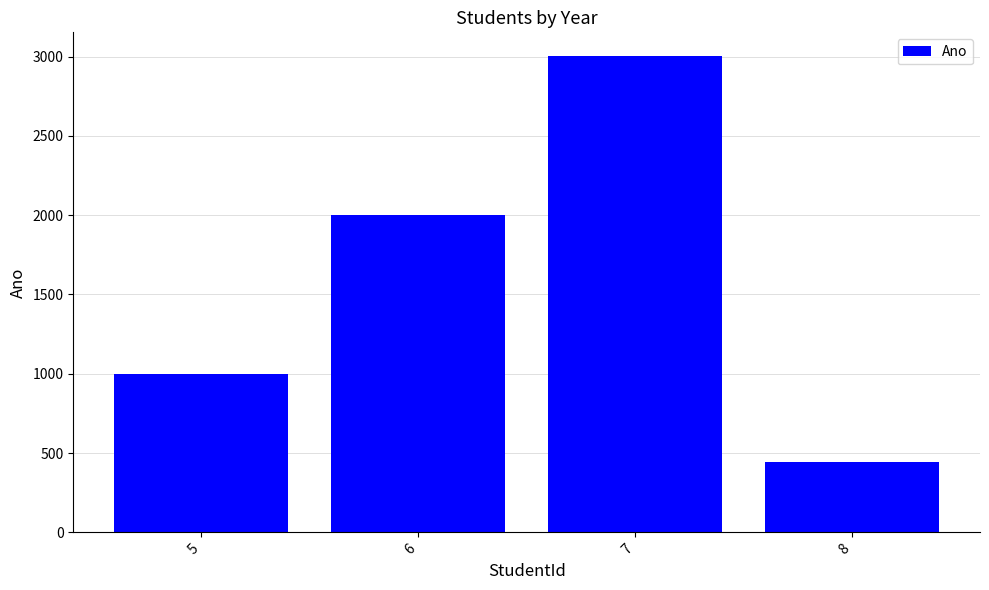

What is the value of the 4th bar from the left?

444